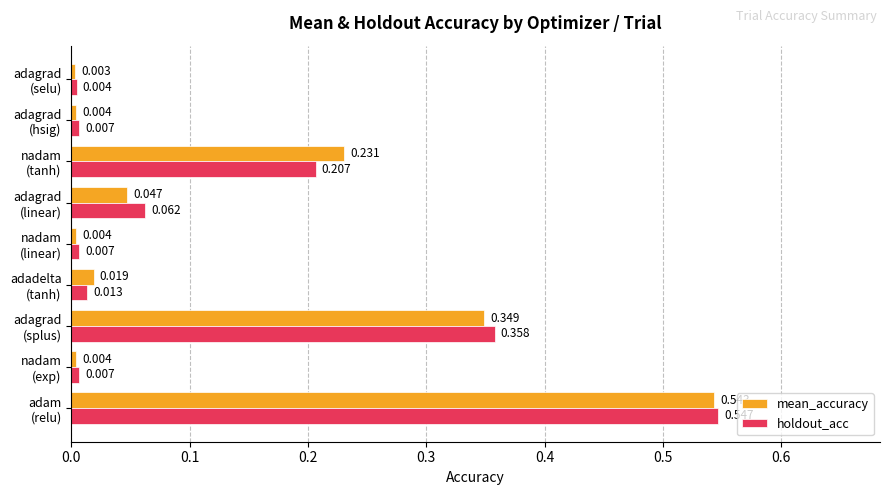

Which series has the widest spread of values?

holdout_acc